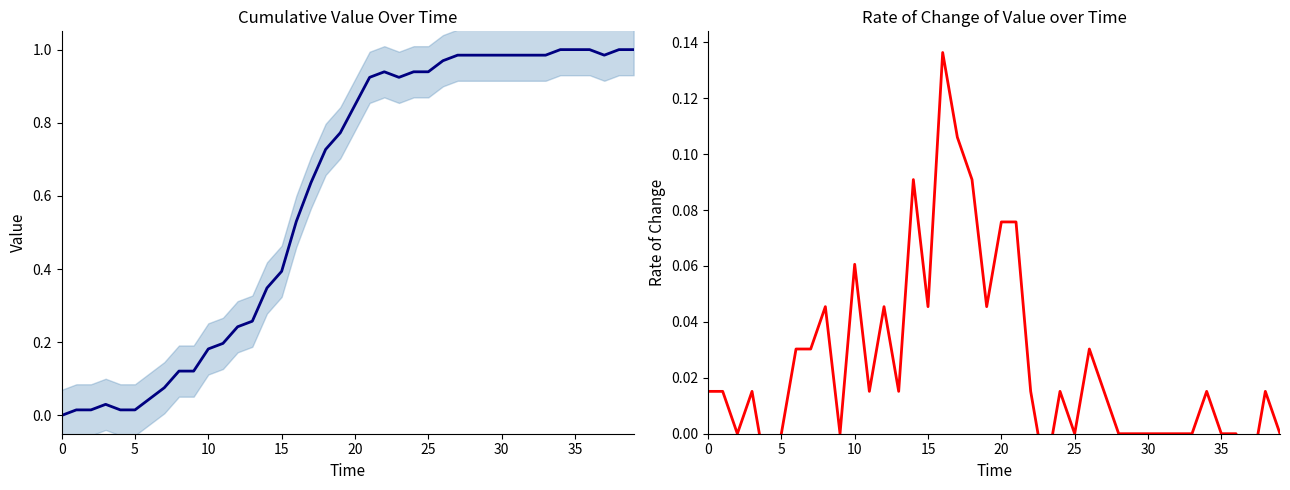

What is the sum of all rate of change values?

1.0